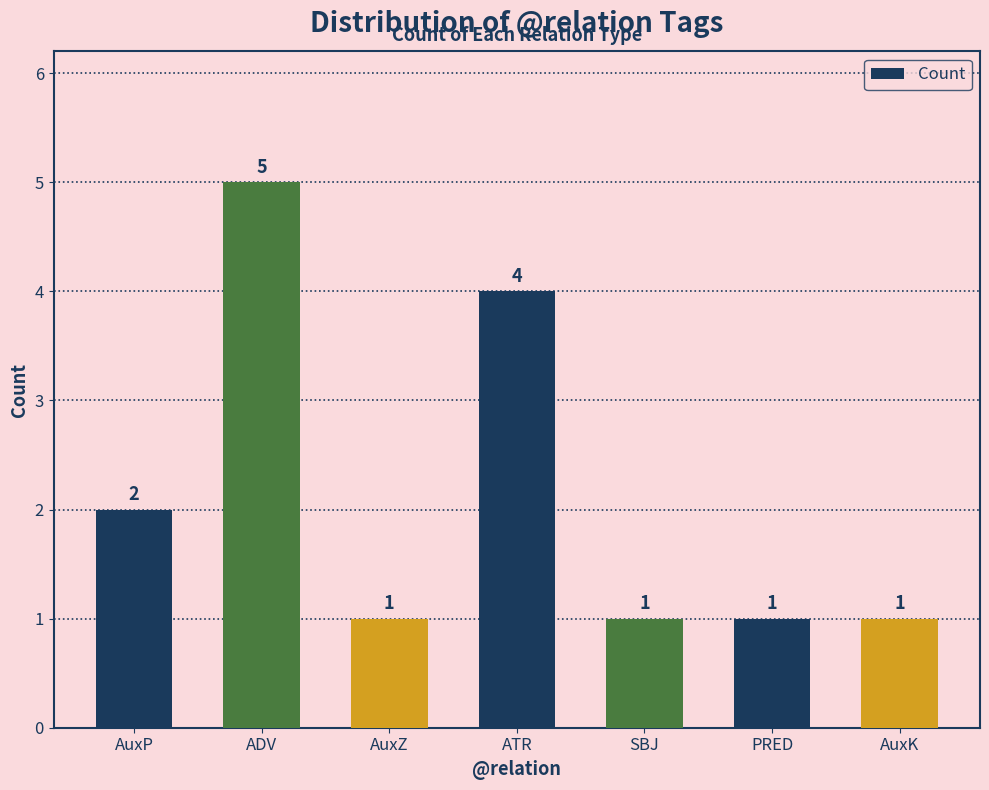

What is the greatest value displayed?

5